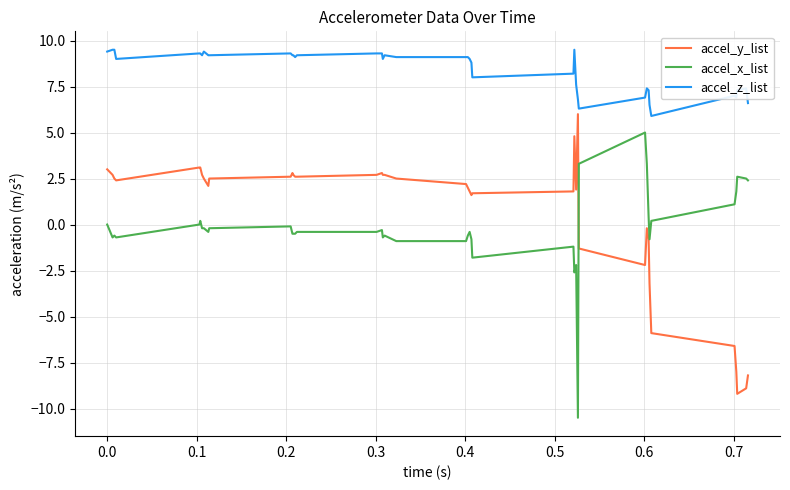

What are all the series names shown in the legend?

accel_y_list, accel_x_list, accel_z_list